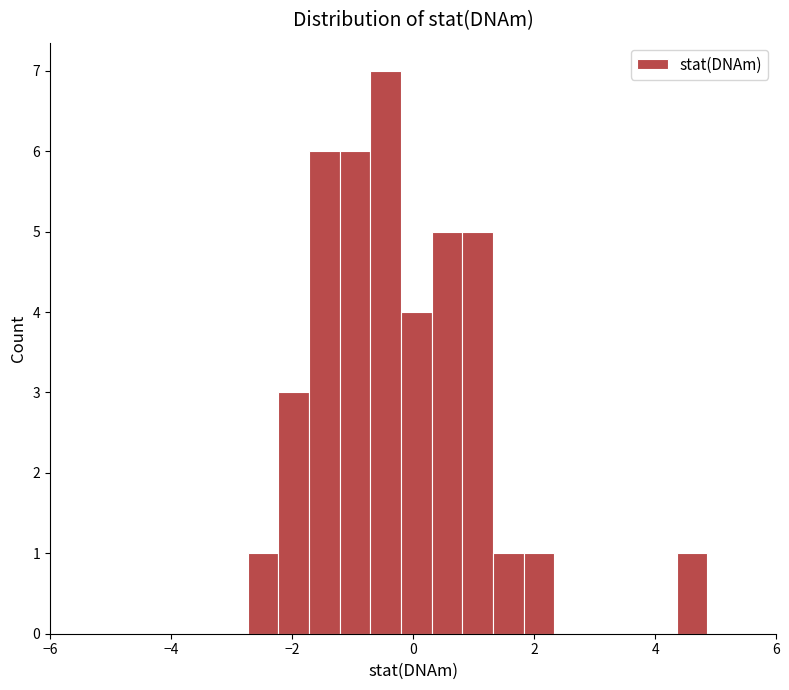

Around what value on the x-axis is the tallest bar? Give the approximate position of its centre, as read against the axis.

-0.4